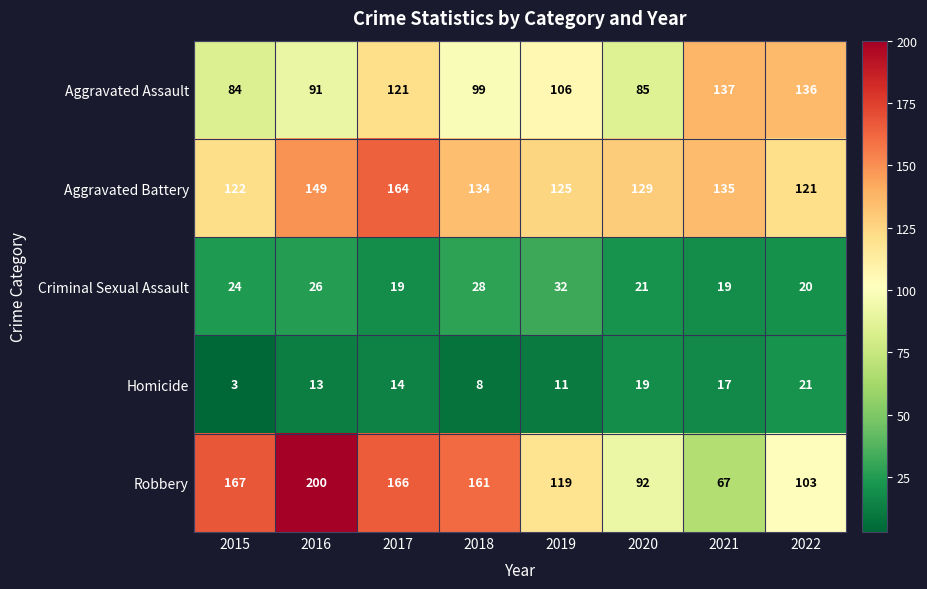

Which series changed the most between 2018 and 2022?

Robbery